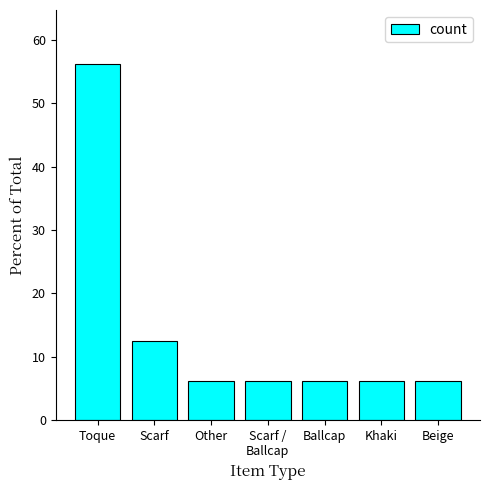

Is it true that the value at Other is 1.8?

False